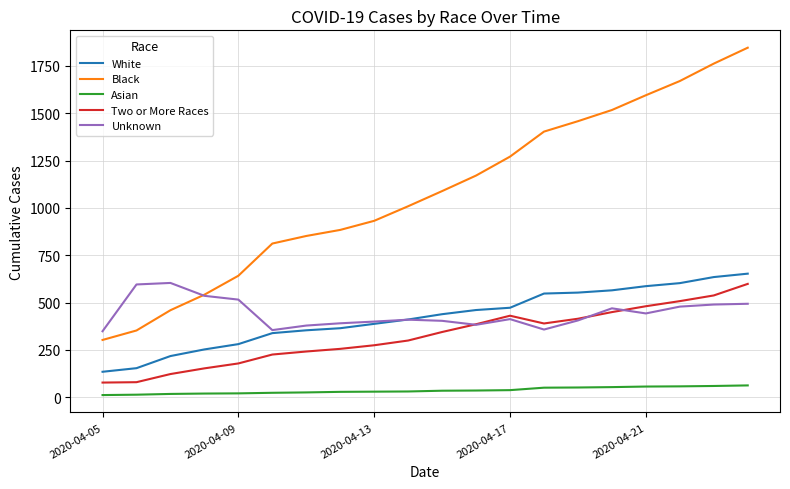

What is the maximum value shown in the chart?

1846